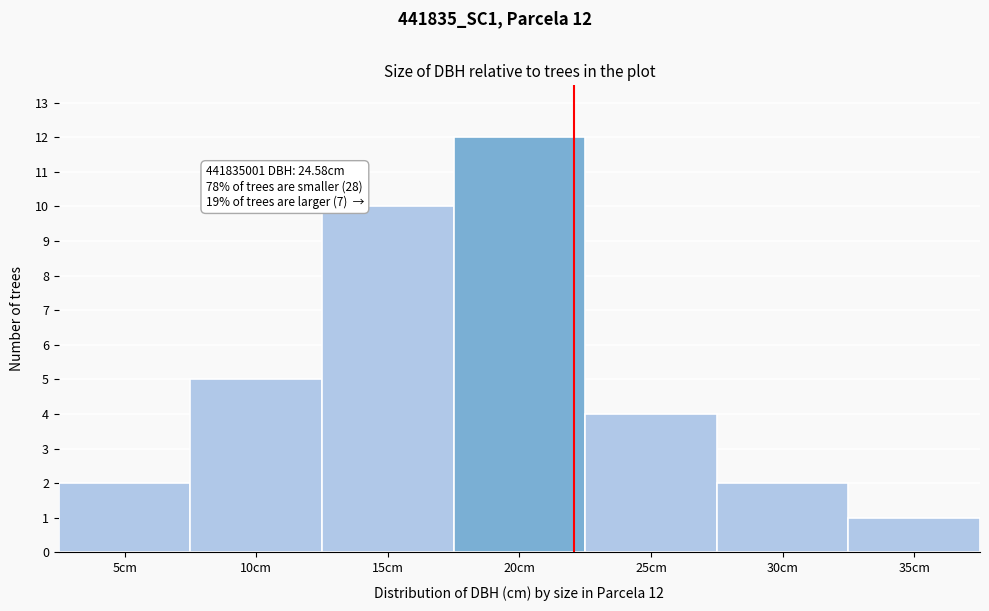

Reading left to right, what are all the values shown in this chart?

5cm=2	10cm=5	15cm=10	20cm=12	25cm=4	30cm=2	35cm=1